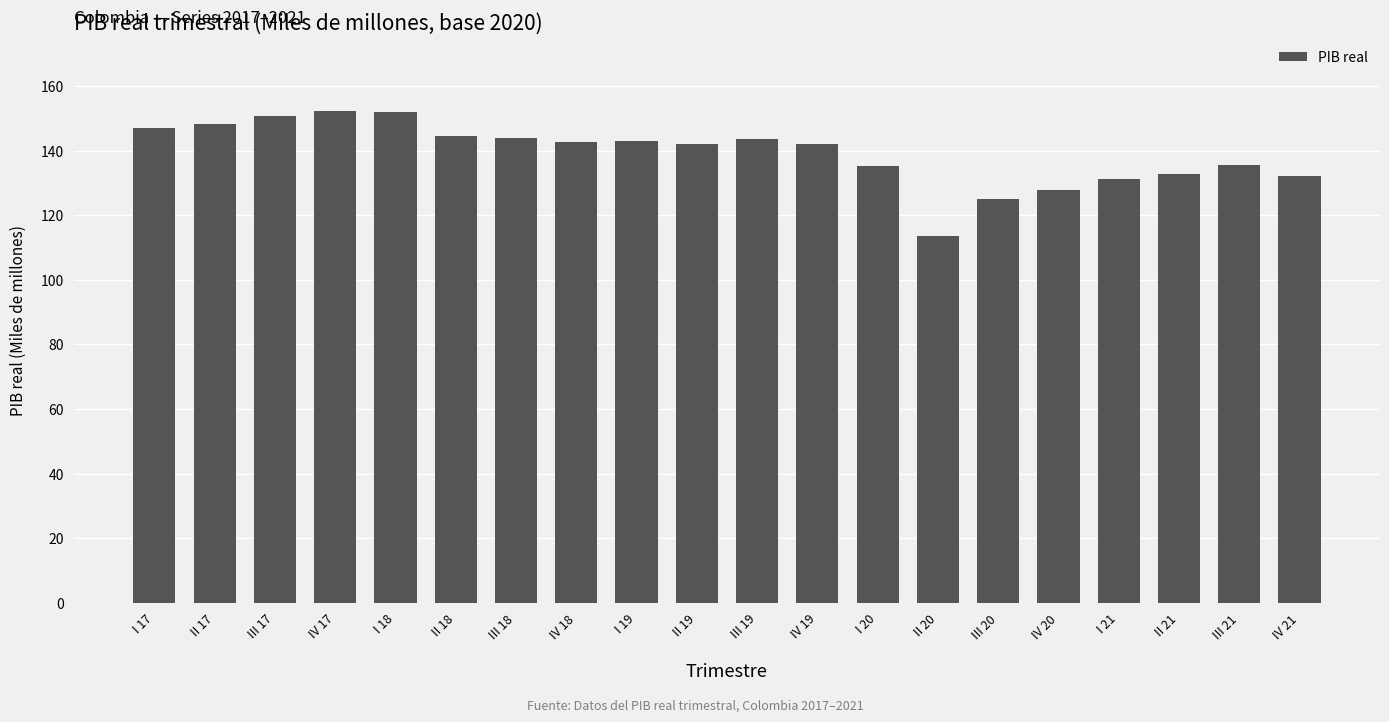

What is the average value?

139.3